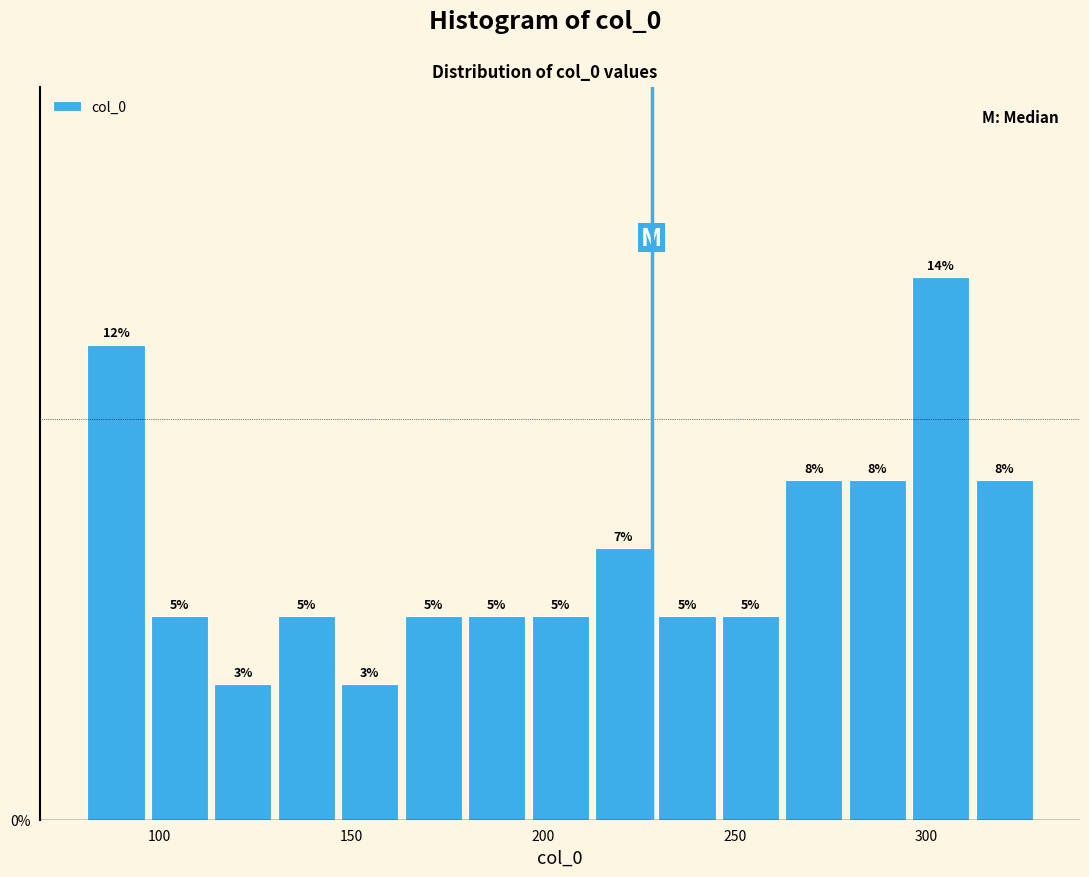

Read against the x-axis, roughly where is the centre of the tallest bar?

305